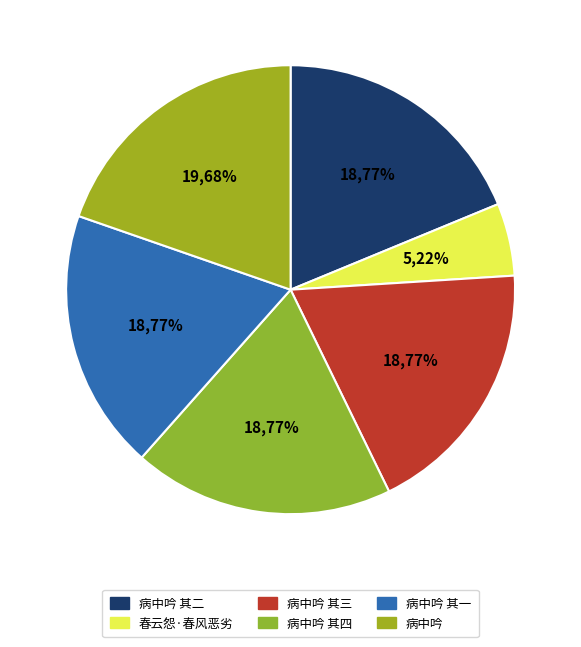

Which slice is the largest?

病中吟